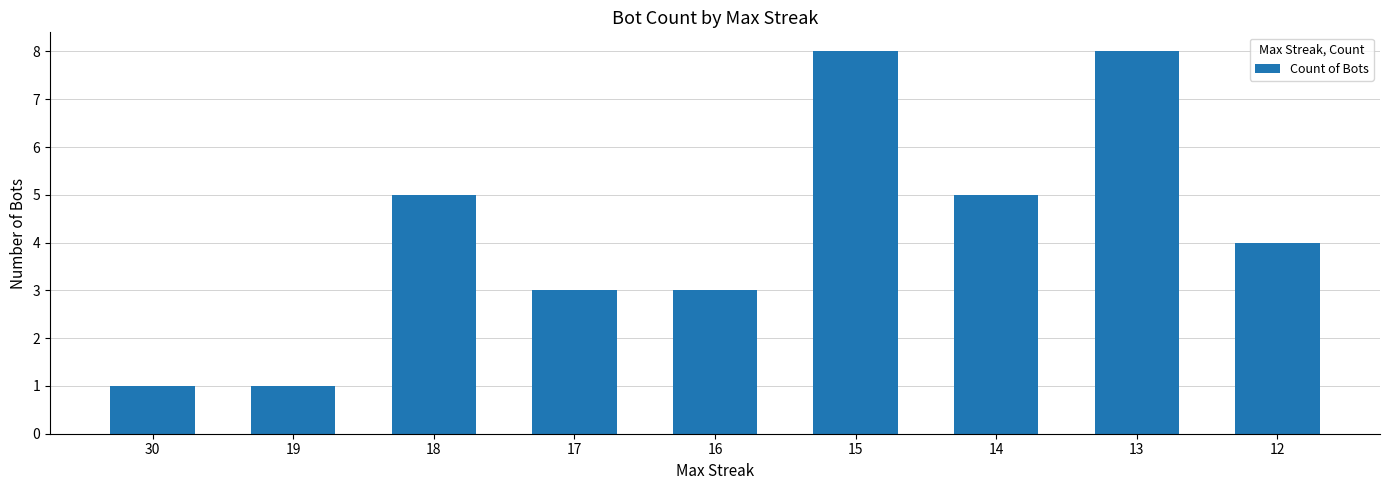

Reading right to left, list all the values displayed in this chart.

4	8	5	8	3	3	5	1	1